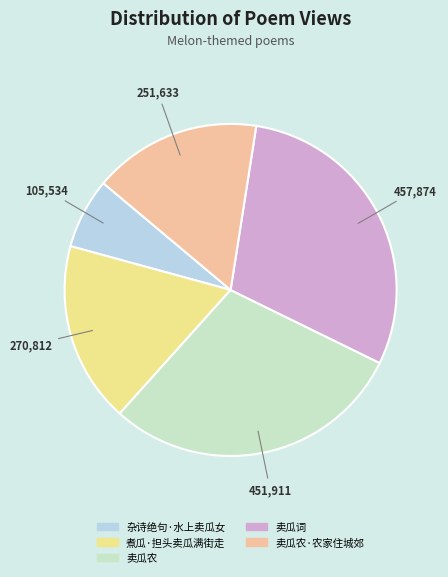

True or false: 杂诗绝句·水上卖瓜女 accounts for 7% of the total.

True